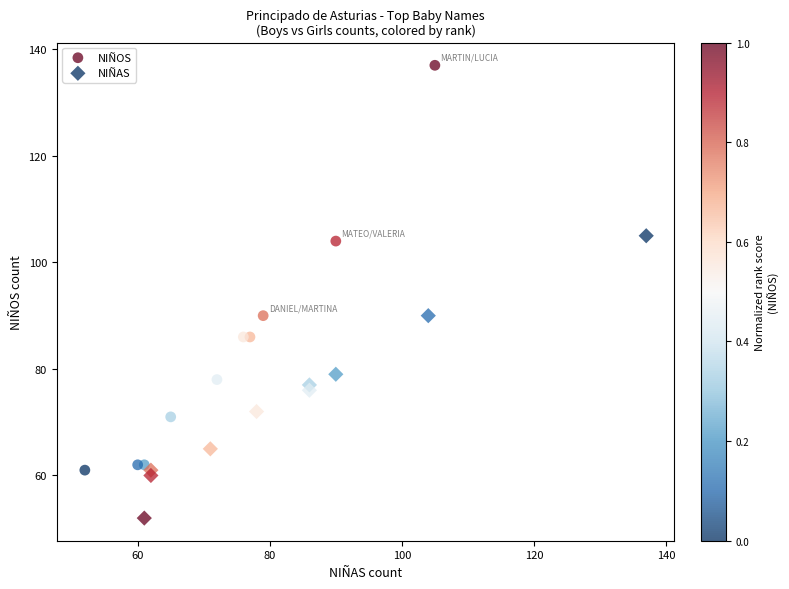

Which series reaches the minimum Y coordinate?

NIÑAS